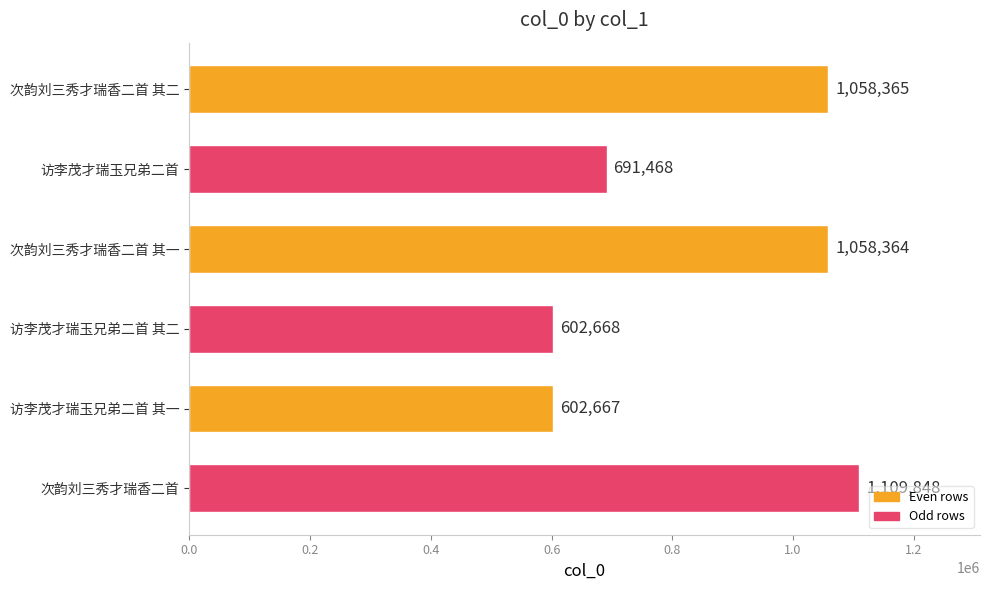

Reading top to bottom, what are all the values shown in this chart?

1058365	691468	1058364	602668	602667	1109848